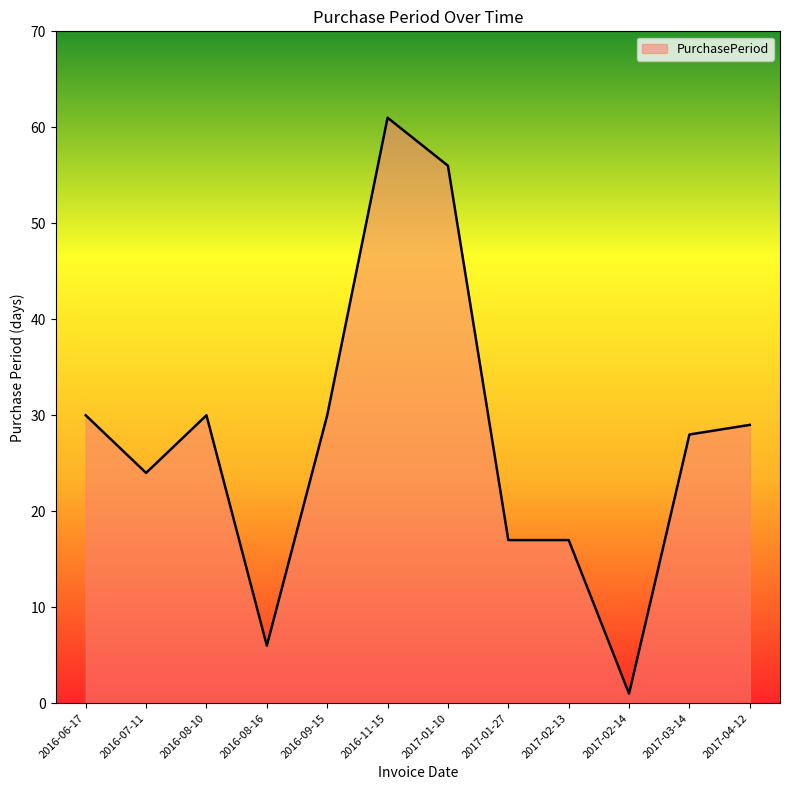

Count the number of data series in this chart.

1